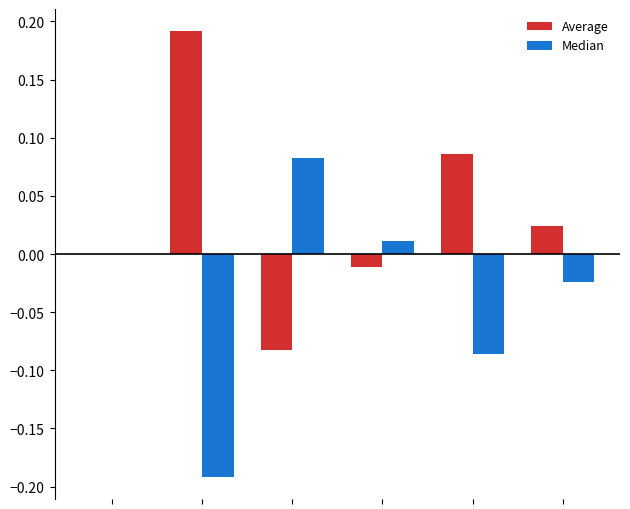

How many data points does each series have?

6